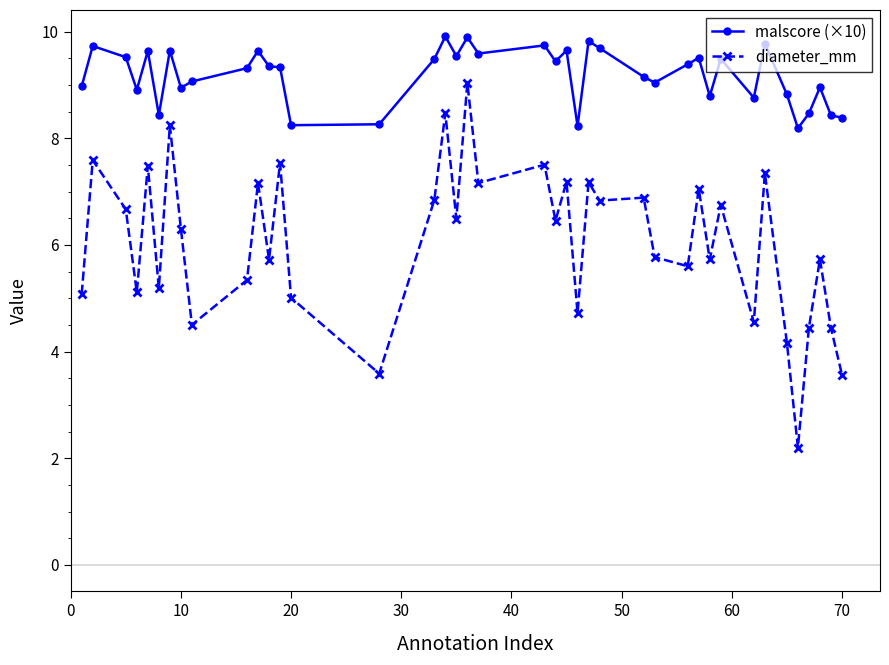

Which series has the widest spread of values?

diameter_mm